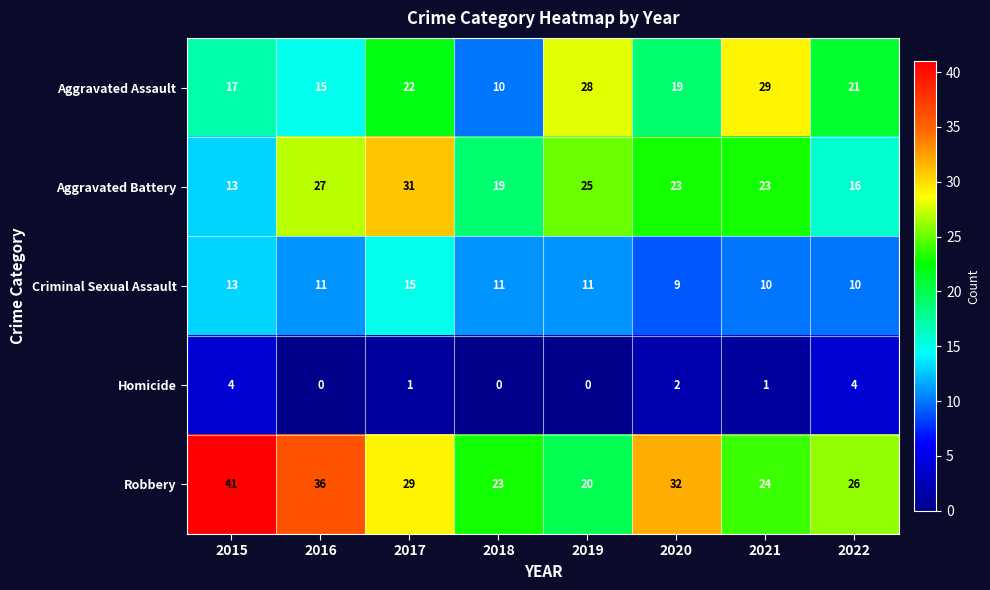

What is the greatest value displayed?

41